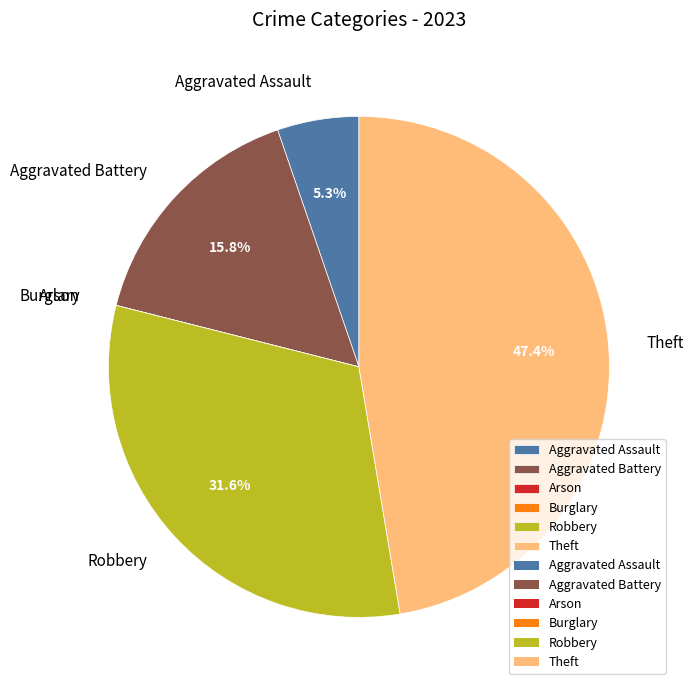

What is the ratio of the value at Theft to the value at Aggravated Battery?

3.0